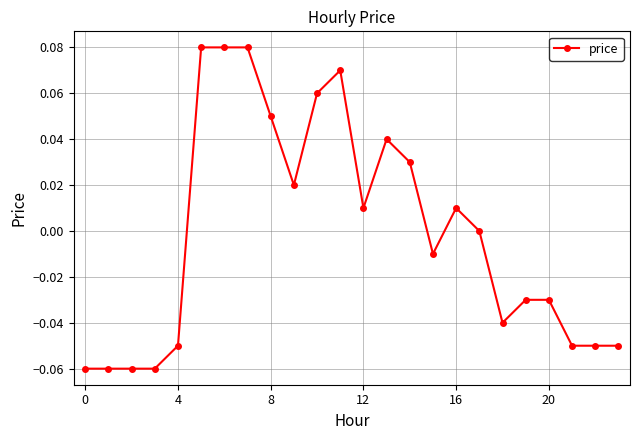

True or false: the data has more than 2 interior local peaks.

True